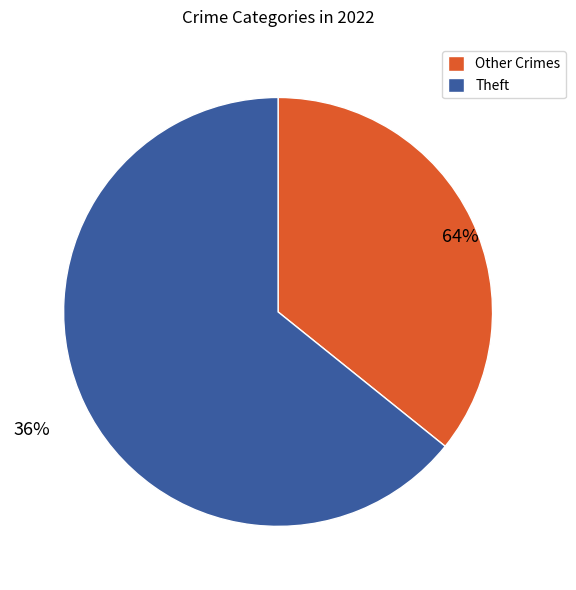

Which category has the biggest portion of the pie?

Theft